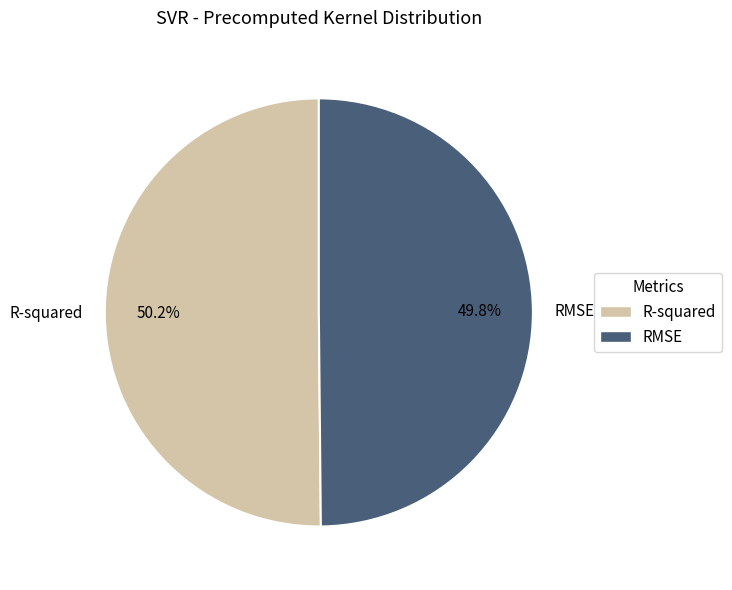

What percentage is NOT represented by RMSE?

50.2%